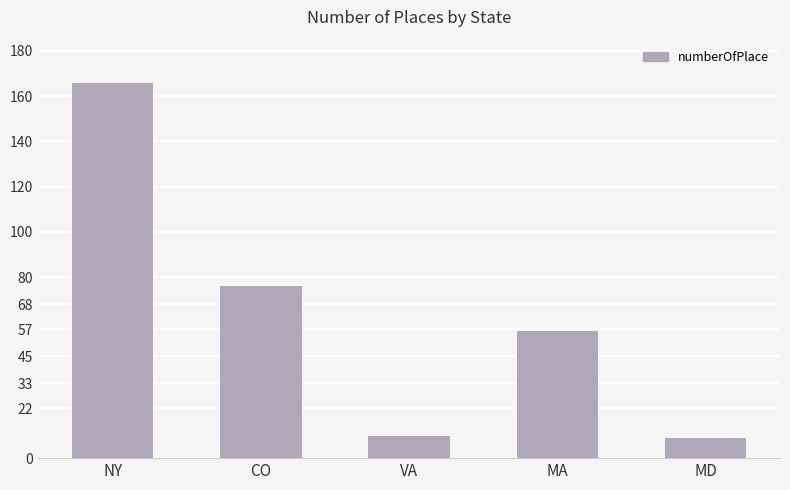

Where is the data nearest to the value 87?

CO